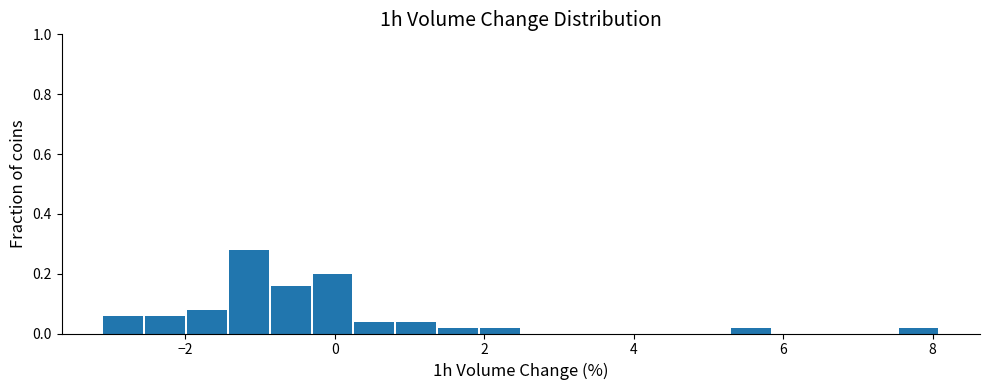

Read against the x-axis, roughly where is the centre of the tallest bar?

-1.2